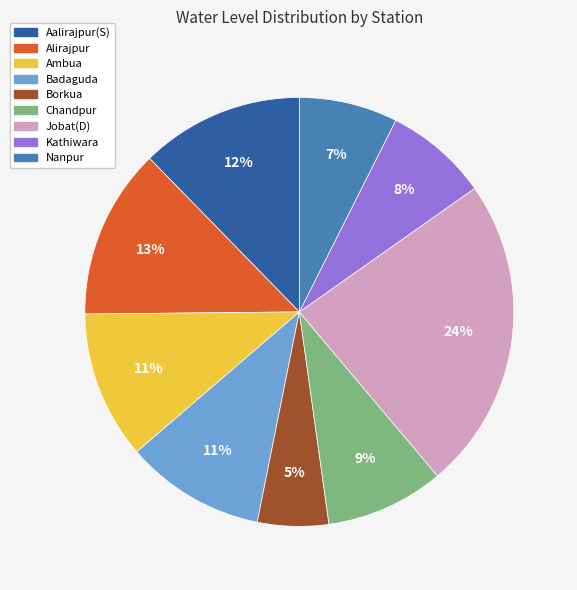

Between Chandpur and Nanpur, which is larger?

Chandpur